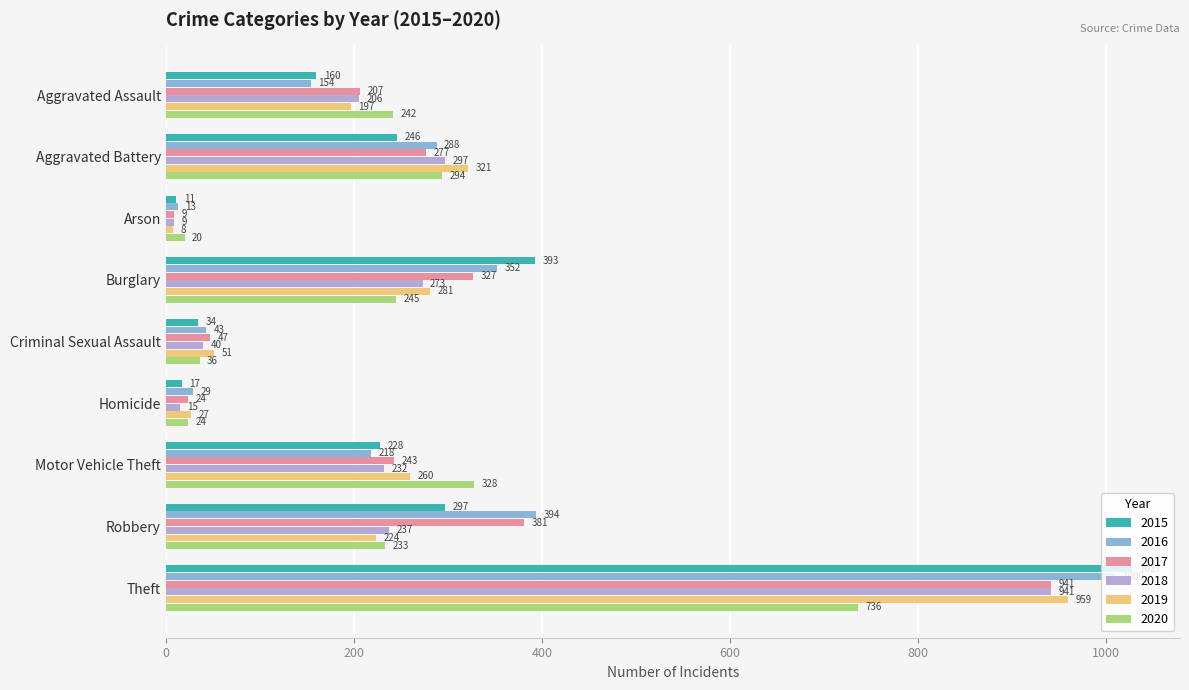

List the labels in order of 2019 value, smallest first.

Arson, Homicide, Criminal Sexual Assault, Aggravated Assault, Robbery, Motor Vehicle Theft, Burglary, Aggravated Battery, Theft